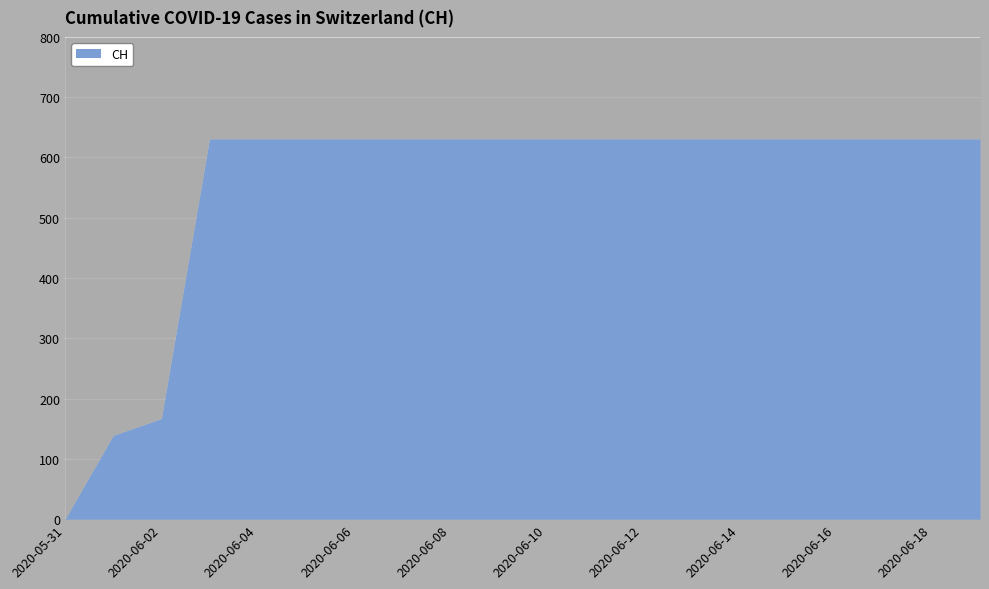

Reading left to right, transcribe all the data shown in this chart.

2020-05-31=0	2020-06-01=139	2020-06-02=167	2020-06-03=631	2020-06-04=631	2020-06-05=631	2020-06-06=631	2020-06-07=631	2020-06-08=631	2020-06-09=631	2020-06-10=631	2020-06-11=631	2020-06-12=631	2020-06-13=631	2020-06-14=631	2020-06-15=631	2020-06-16=631	2020-06-17=631	2020-06-18=631	2020-06-19=631